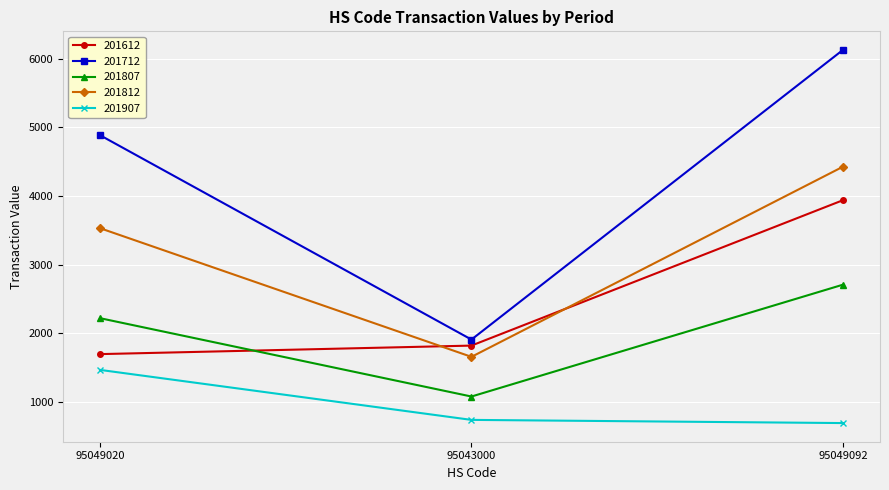

At how many categories does at least one series exceed 3433?

2